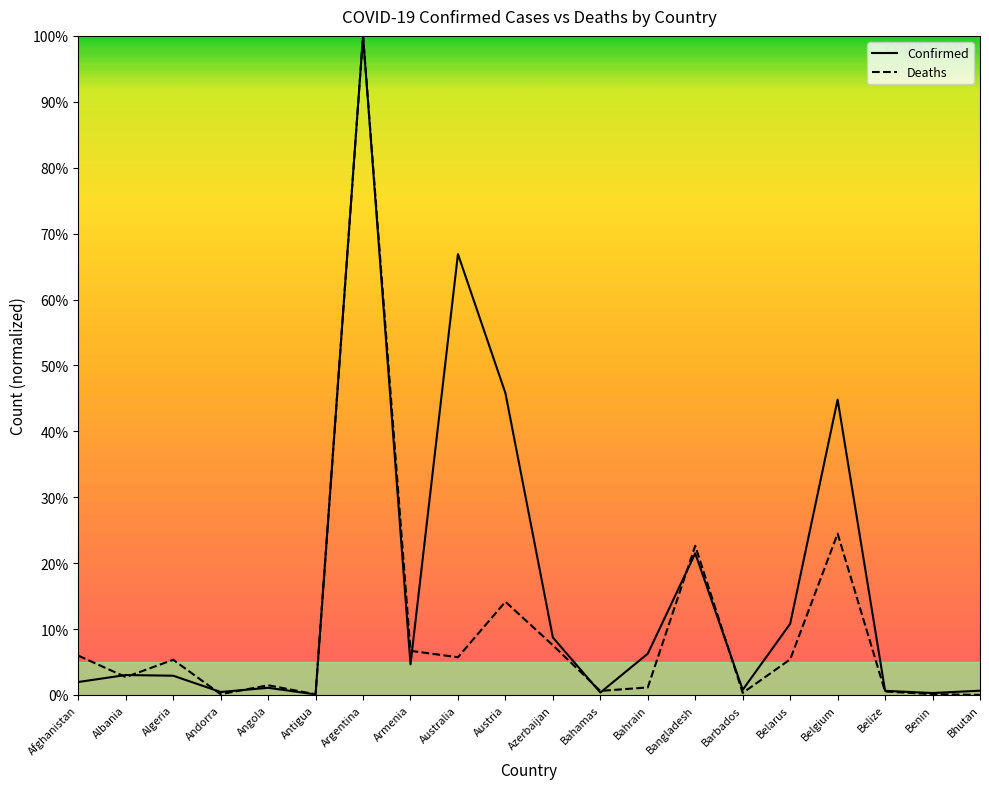

What are all the series names shown in the legend?

Confirmed, Deaths